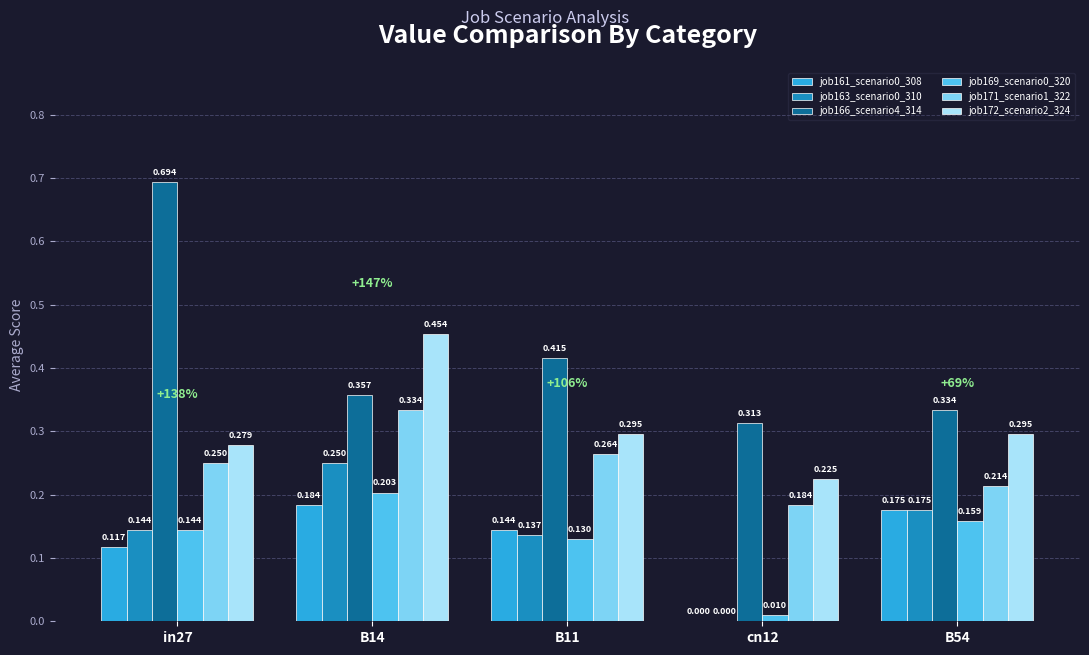

Which series has the largest range (max minus min)?

job166_scenario4_314